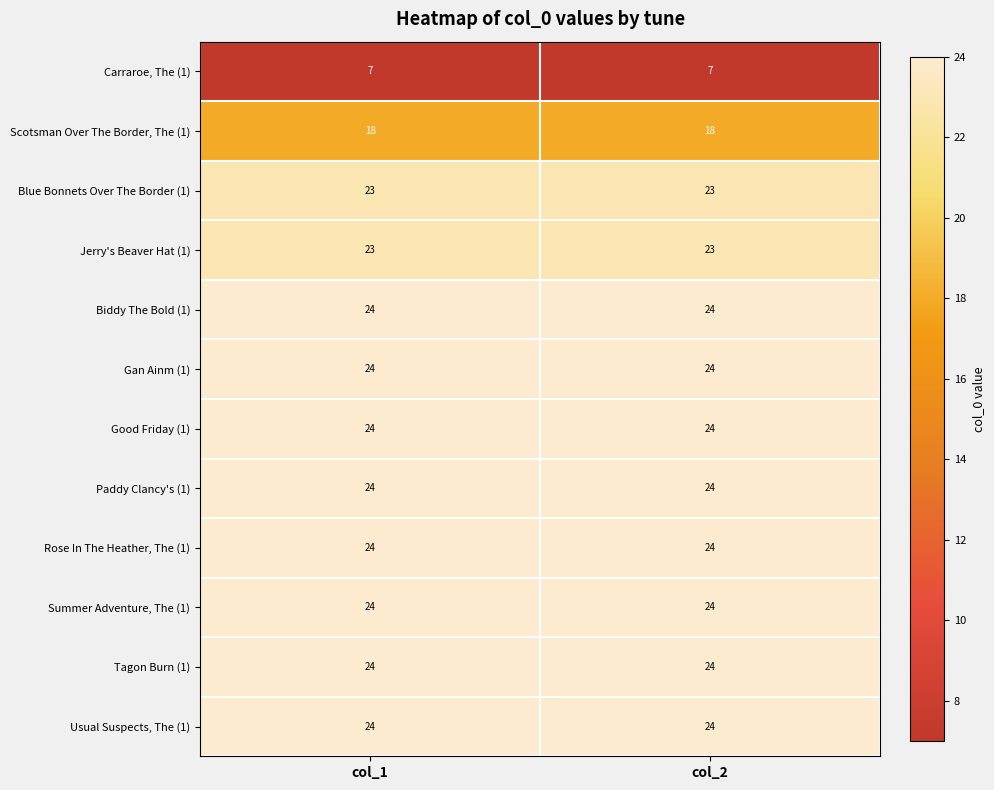

The value of Rose In The Heather, The (1) at col_2 is 34. True or false?

False